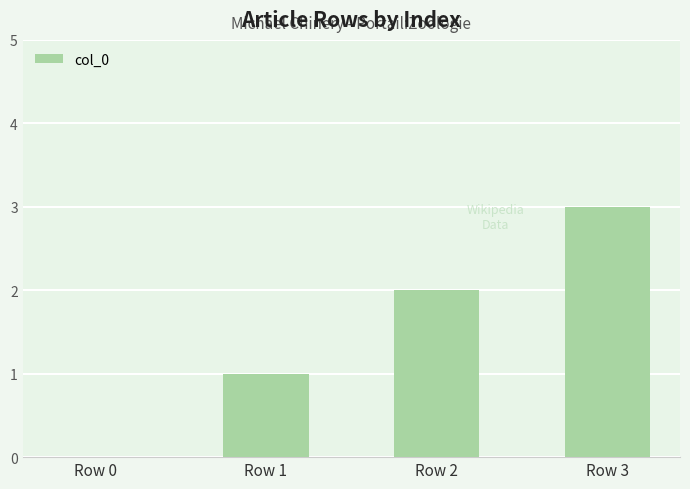

What is the sum of all values?

6